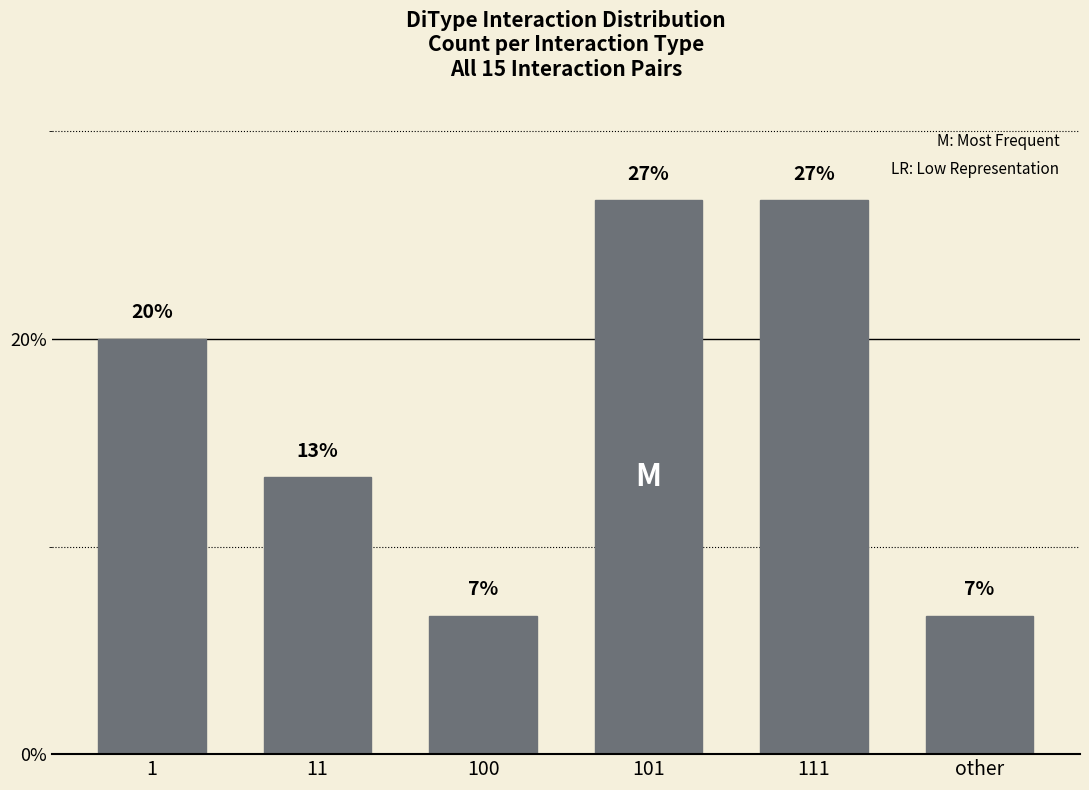

Reading left to right, list all the values displayed in this chart.

20.0	13.3	6.7	26.7	26.7	6.7